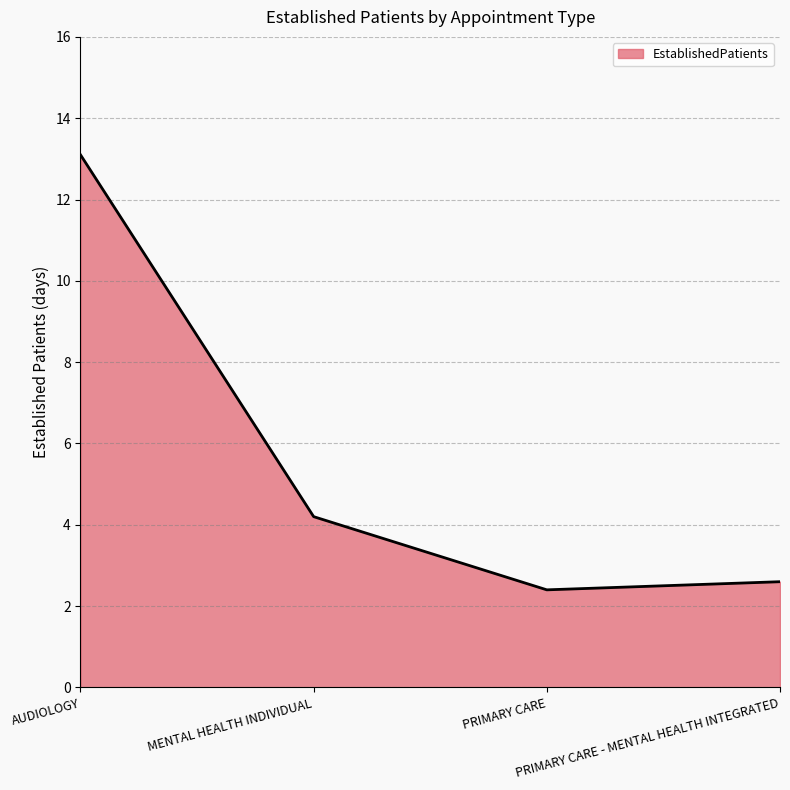

True or false: there are more than 0 points higher than both neighbors.

False